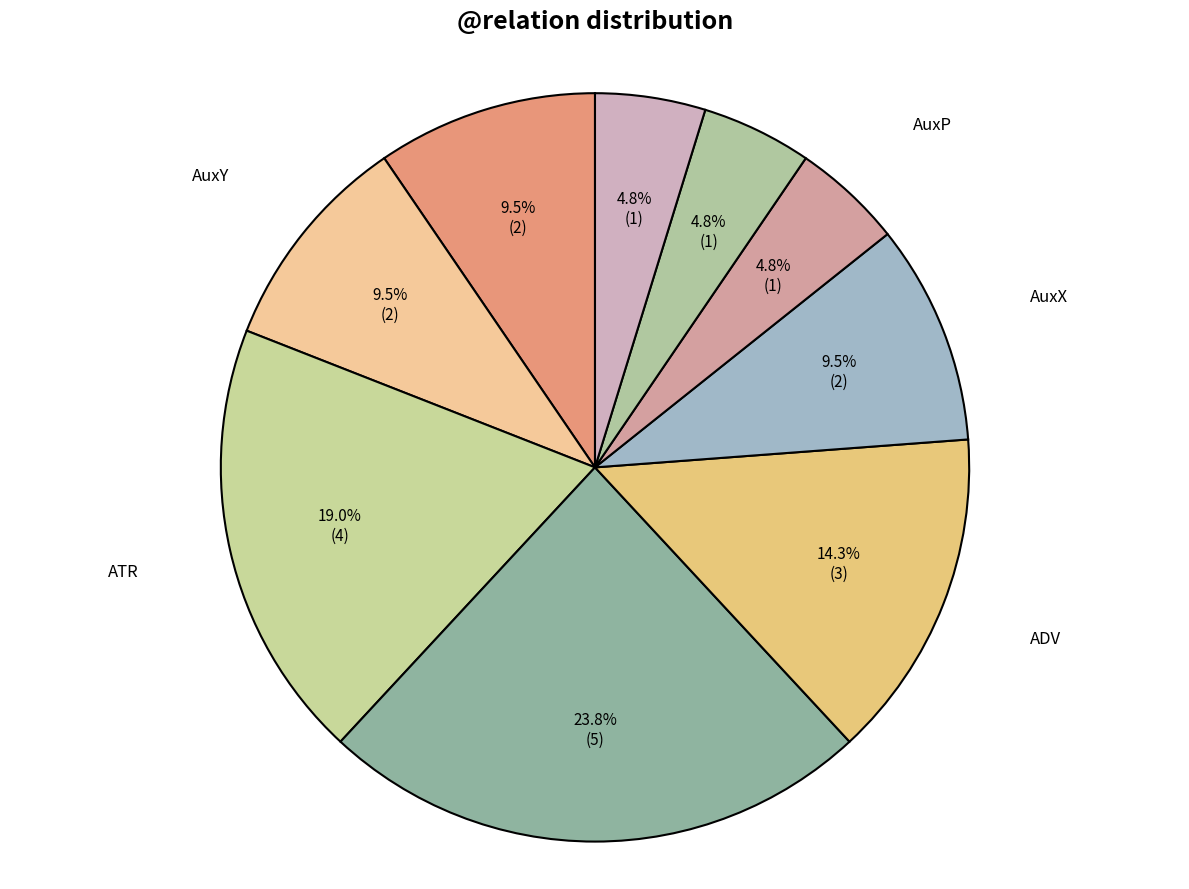

Is there any slice that represents more than half of the pie?

No